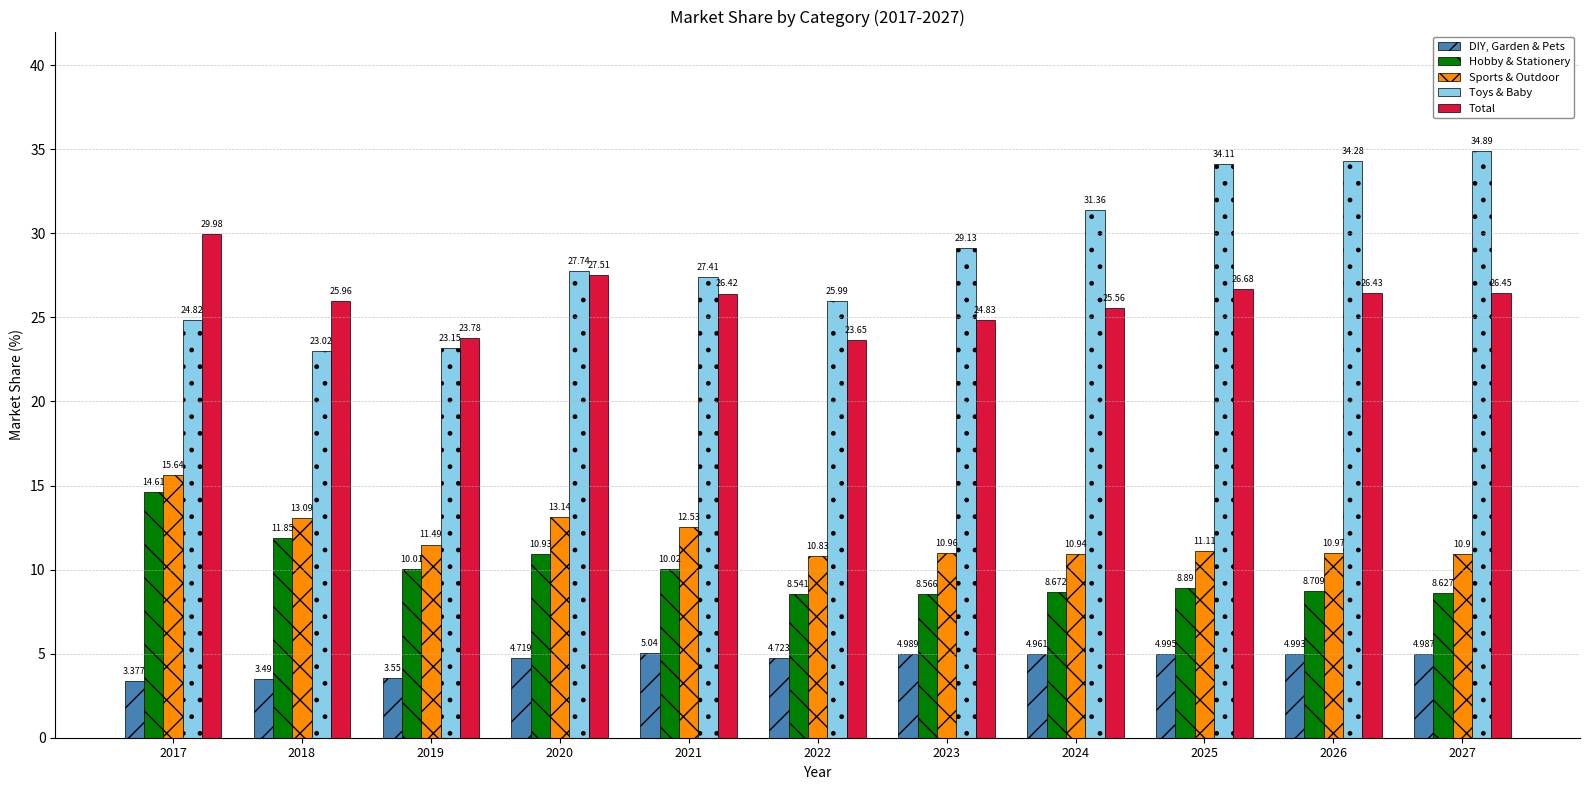

Count the number of categories in the chart.

11